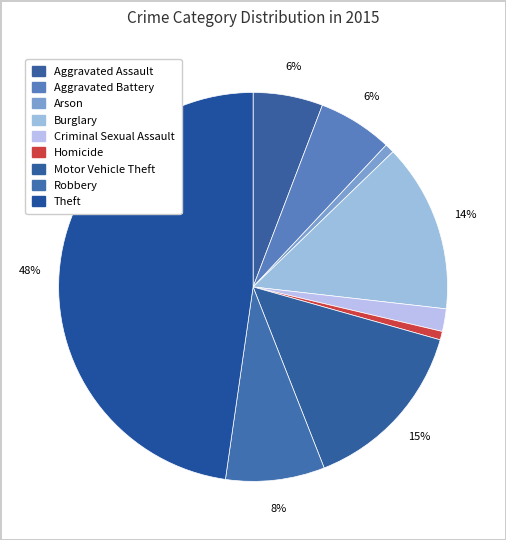

To the nearest percent, what is the average slice percentage?

11%